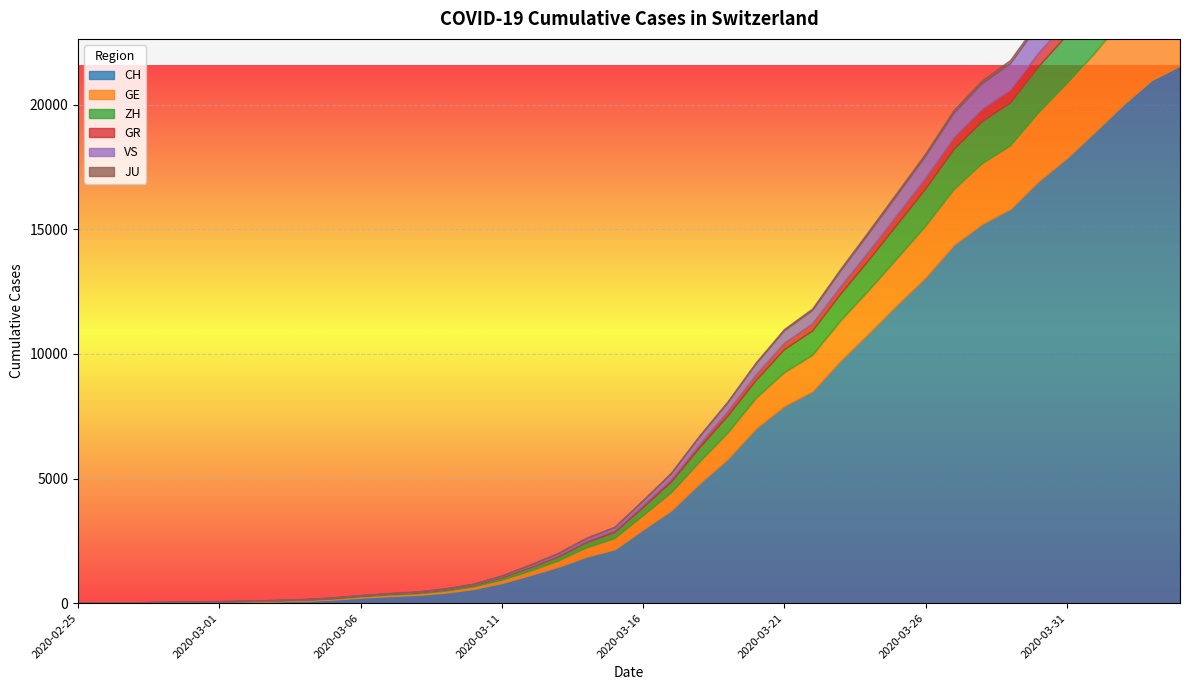

What is the total value across all series at 2020-03-12?

1526